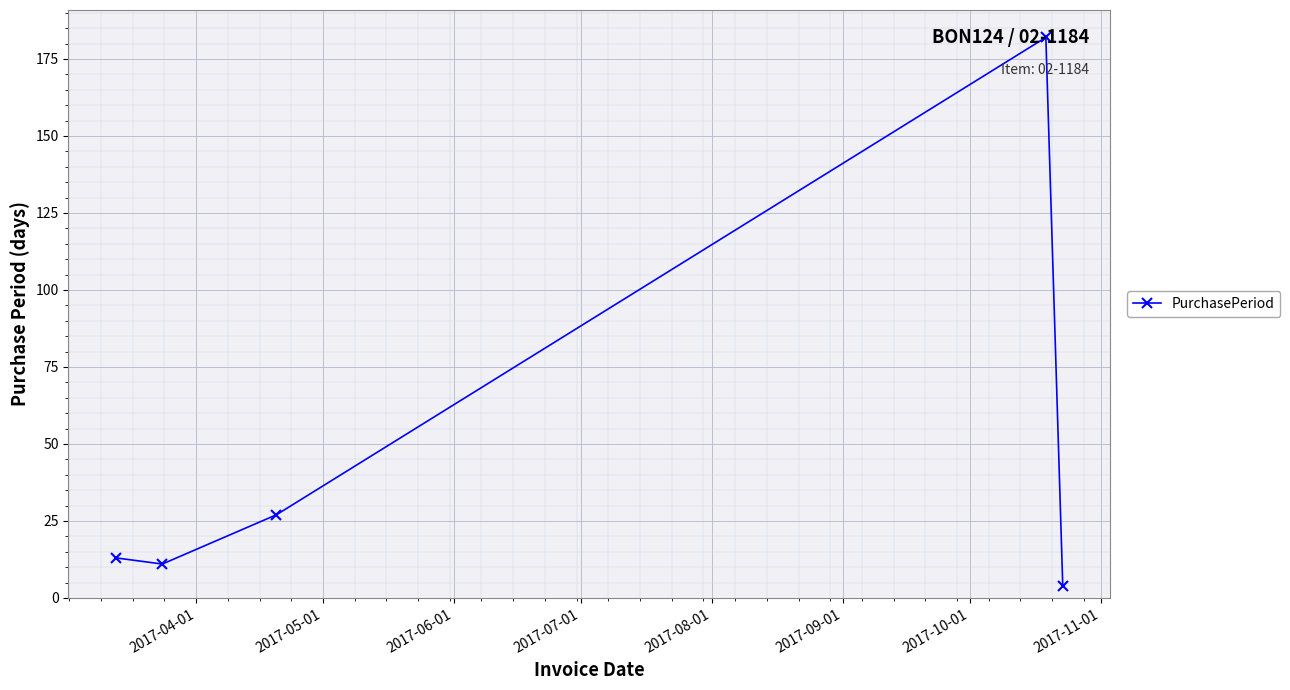

What is the value of the 2nd point from the left?

11